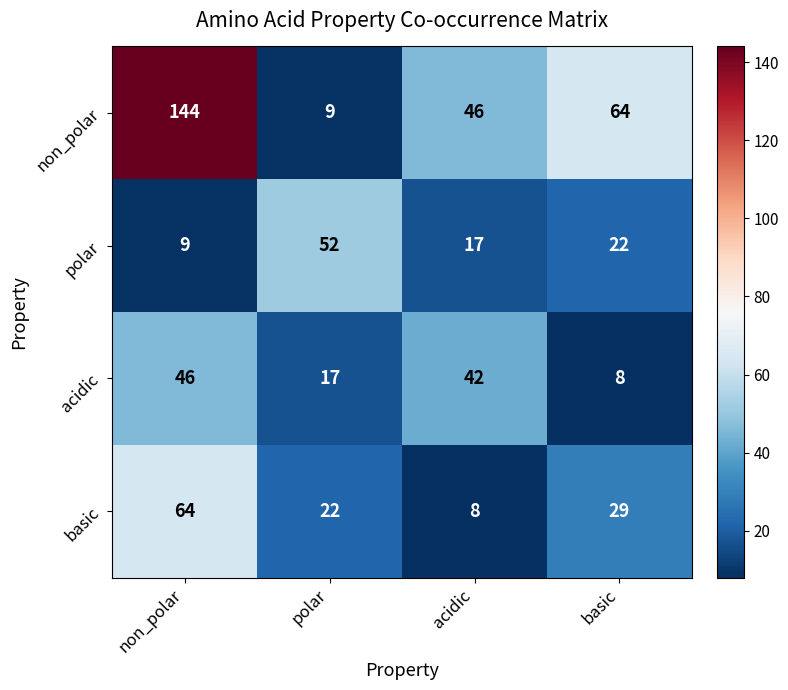

What is the total value across all series at basic?

123